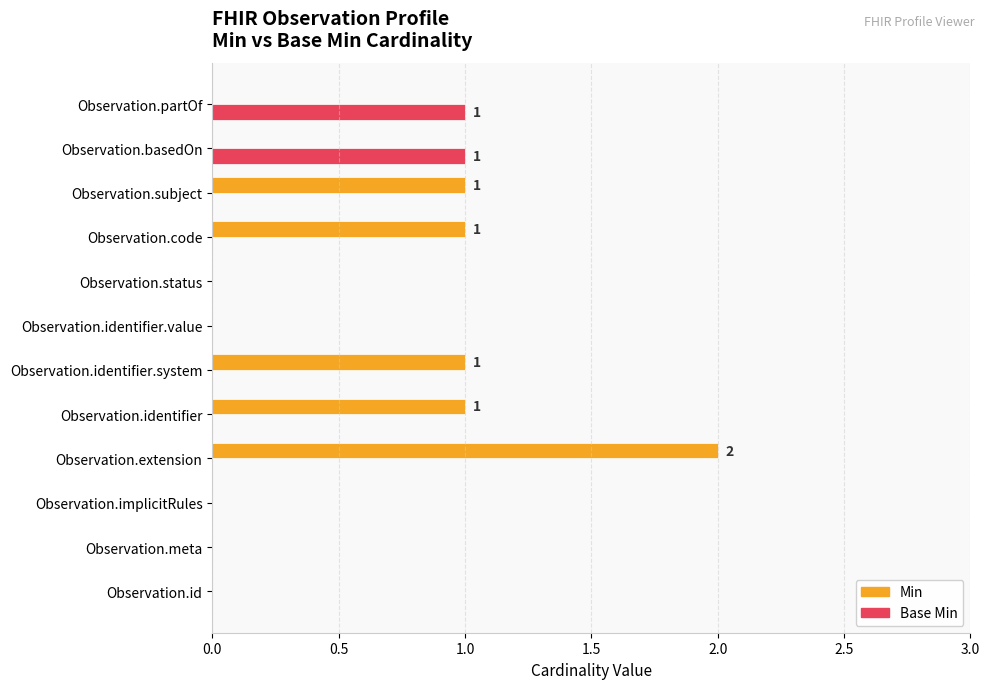

At which category is the sum across all series the highest?

Observation.extension